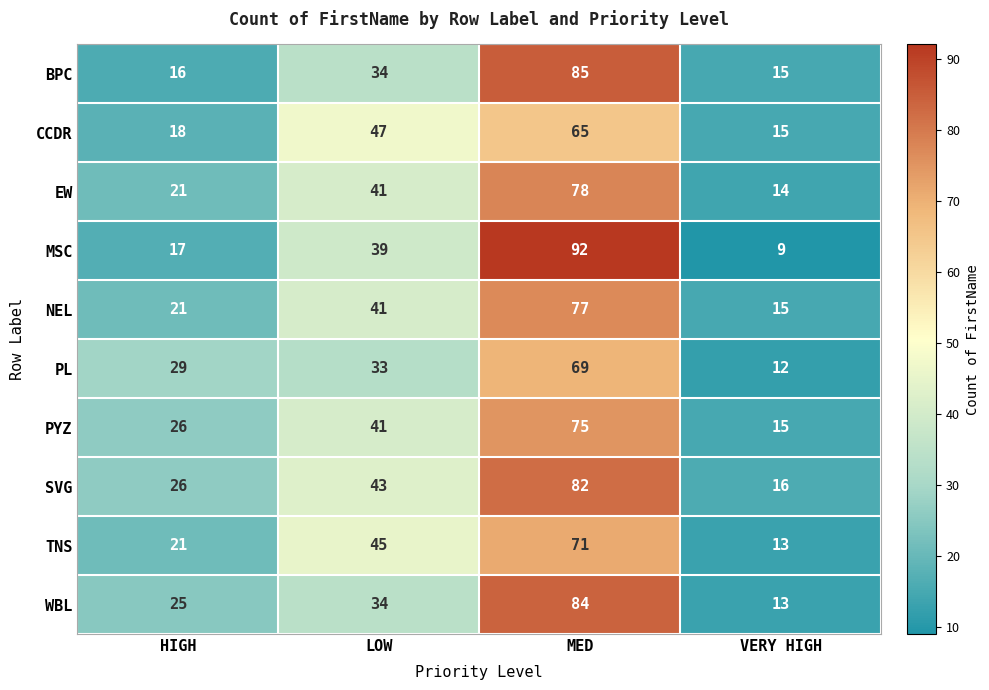

At which category is the sum across all series the highest?

MED